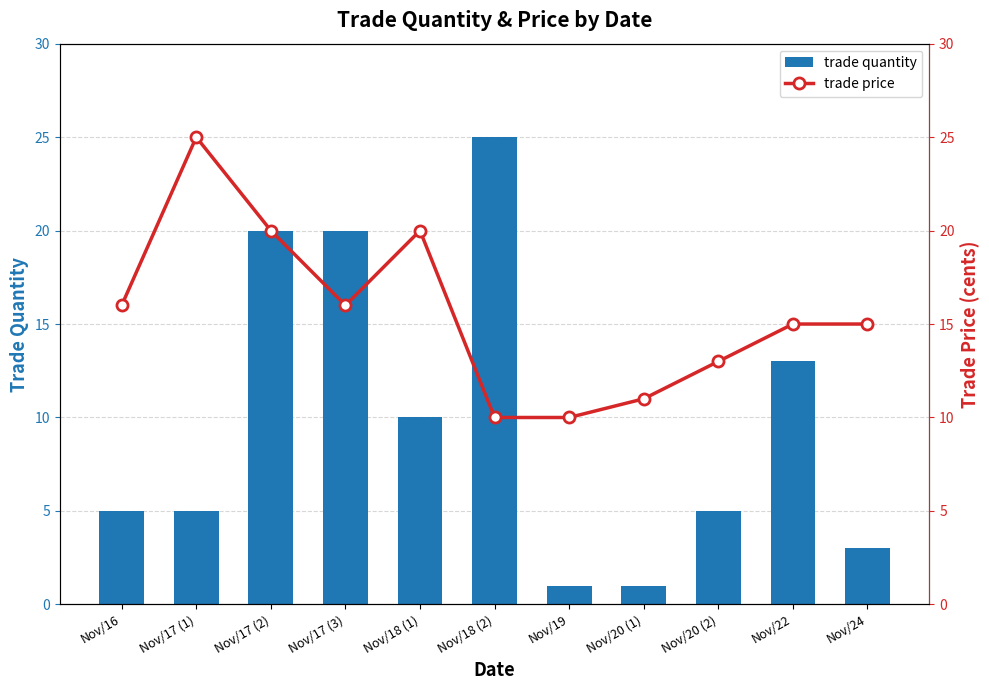

How many values in the trade quantity series exceed 5?

5